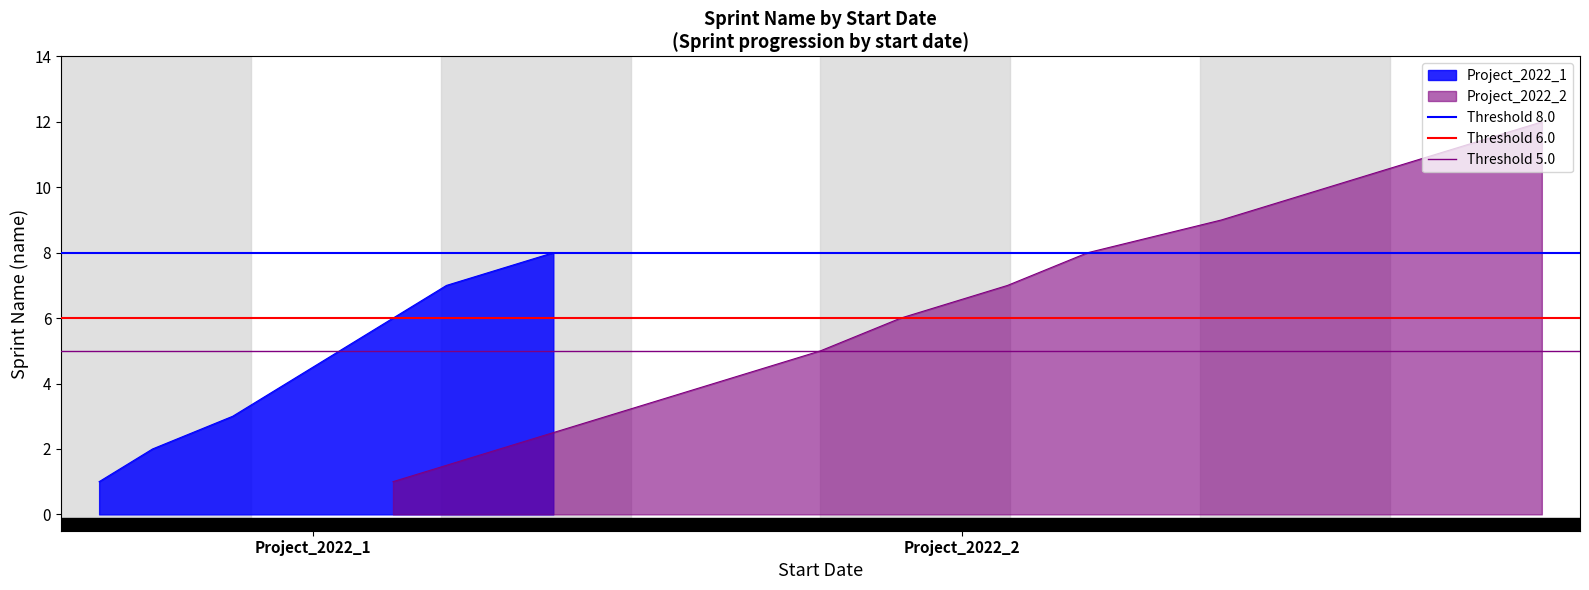

What is the sum of the Threshold 5.0 values at Project_2022_1 and Project_2022_2?

10